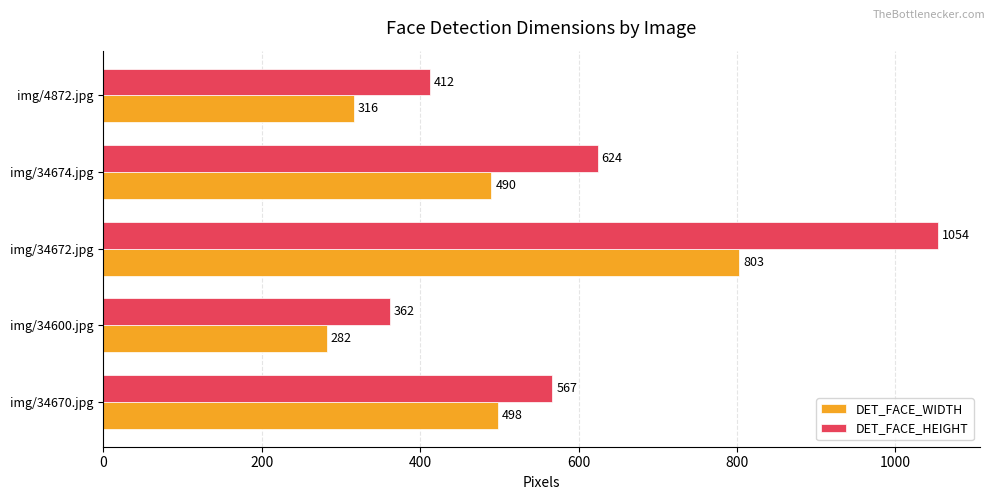

List the series in order of their peak value, lowest first.

DET_FACE_WIDTH, DET_FACE_HEIGHT